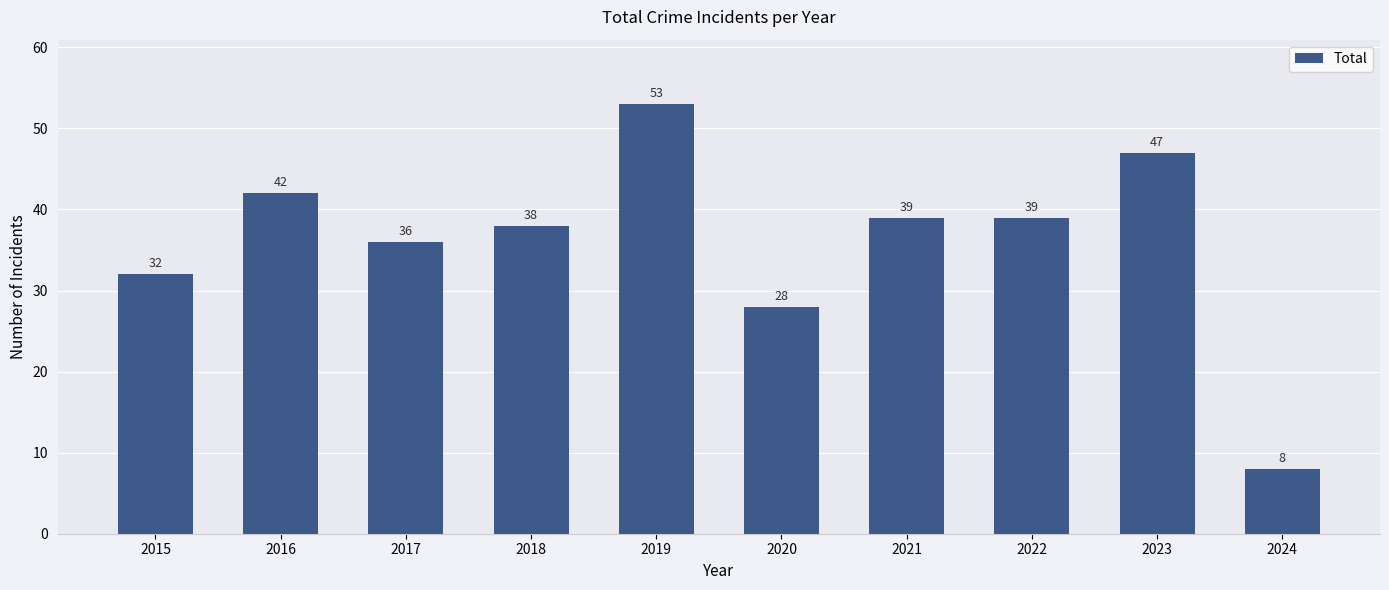

How many bars are there in total?

10